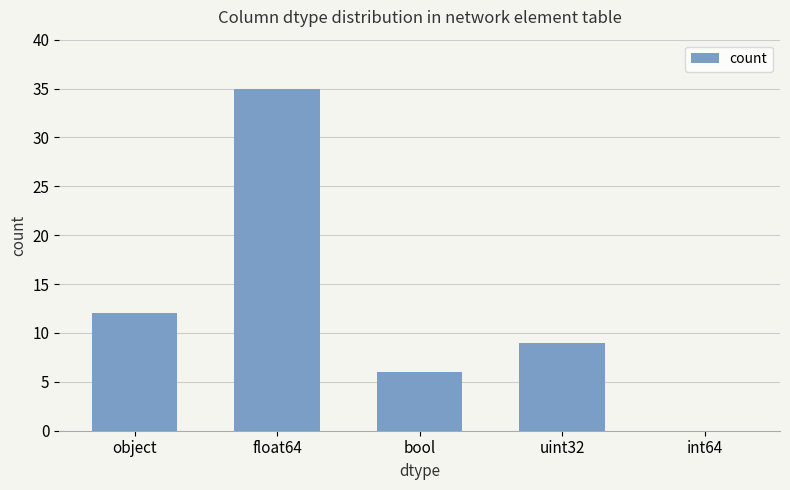

What is the approximate value at object?

12